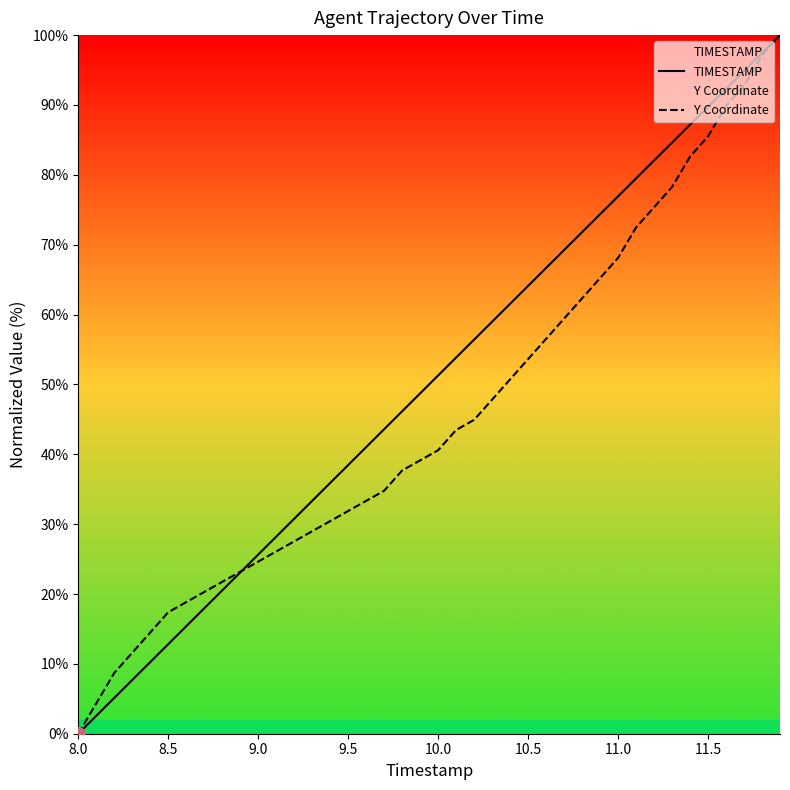

How many intersections are there between Y Coordinate and TIMESTAMP?

1